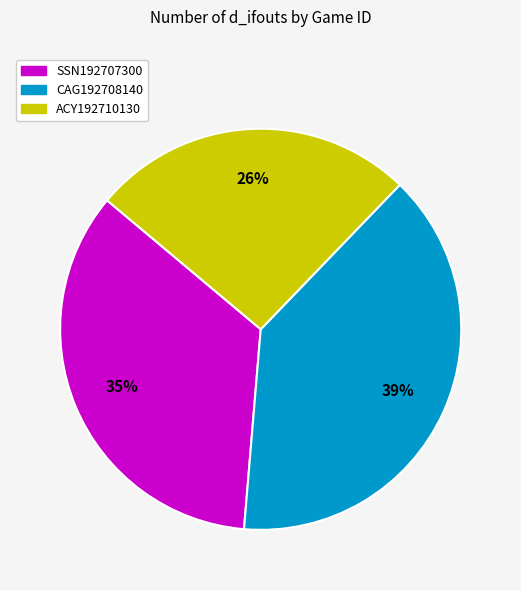

Combined, do SSN192707300 and CAG192708140 account for over 50%?

Yes